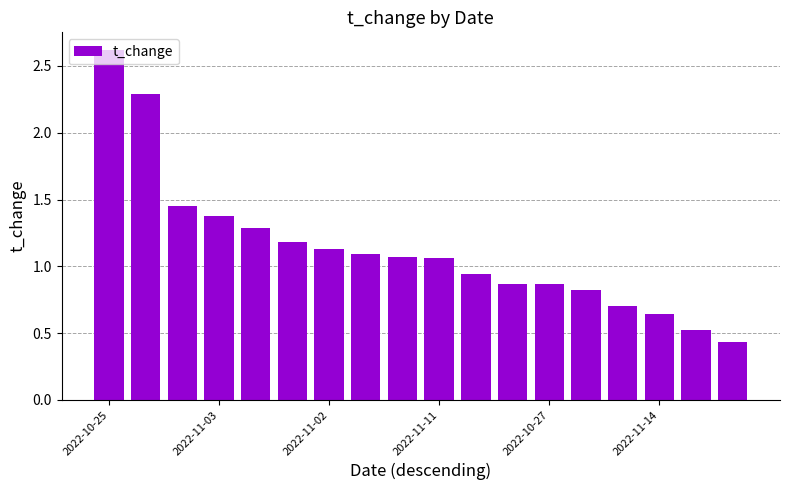

What is the difference between the maximum and minimum values?

2.2